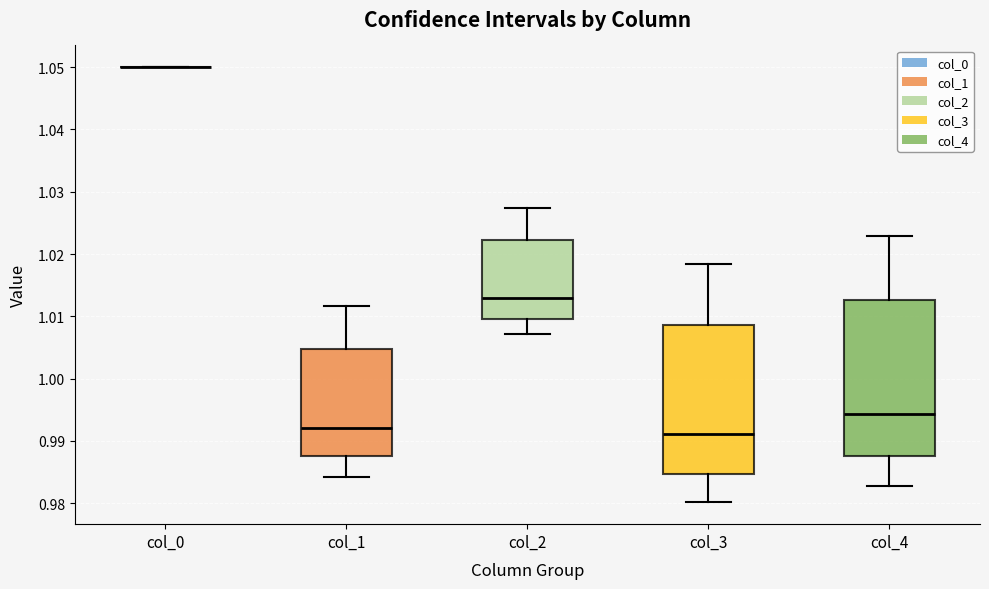

Where does the lower whisker of the box for col_4 end on the y-axis? The values are not printed on the chart, so give them approximately, as read against the axis.

0.983